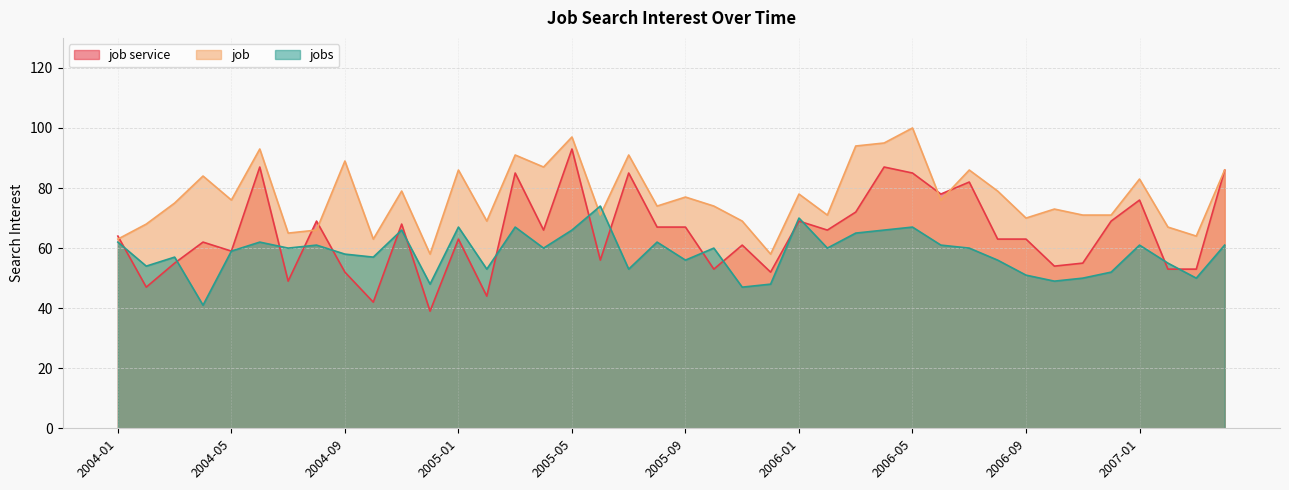

What is the smallest value displayed?

39